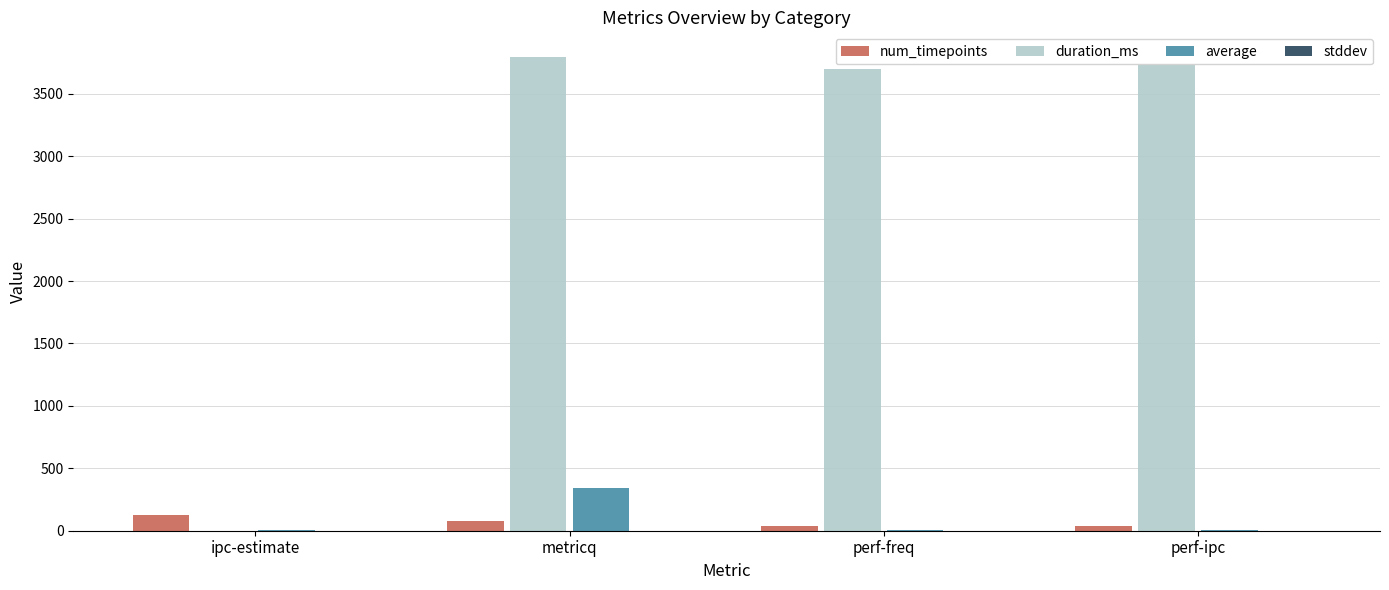

Which series has the largest total across all categories?

duration_ms